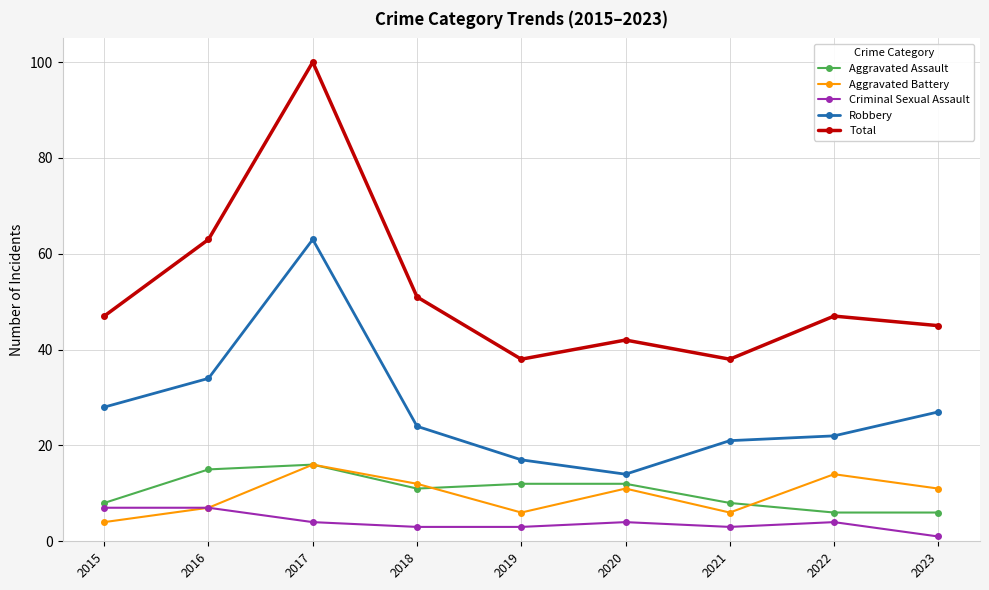

True or false: Robbery has a value of 14 at 2020.

True